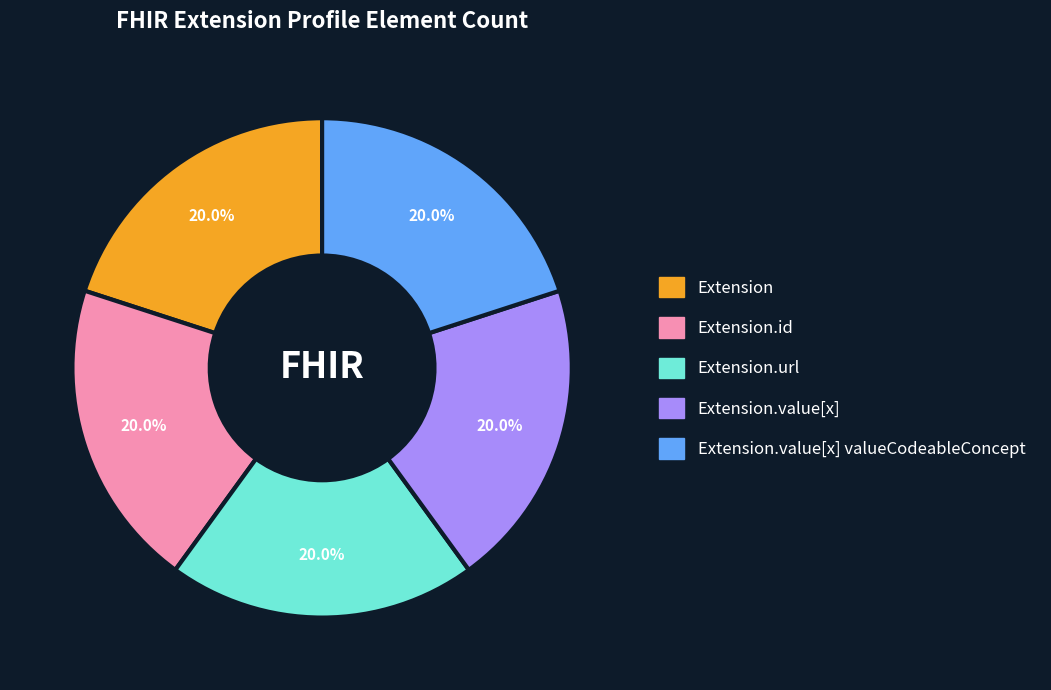

Is there a majority slice in this chart?

No